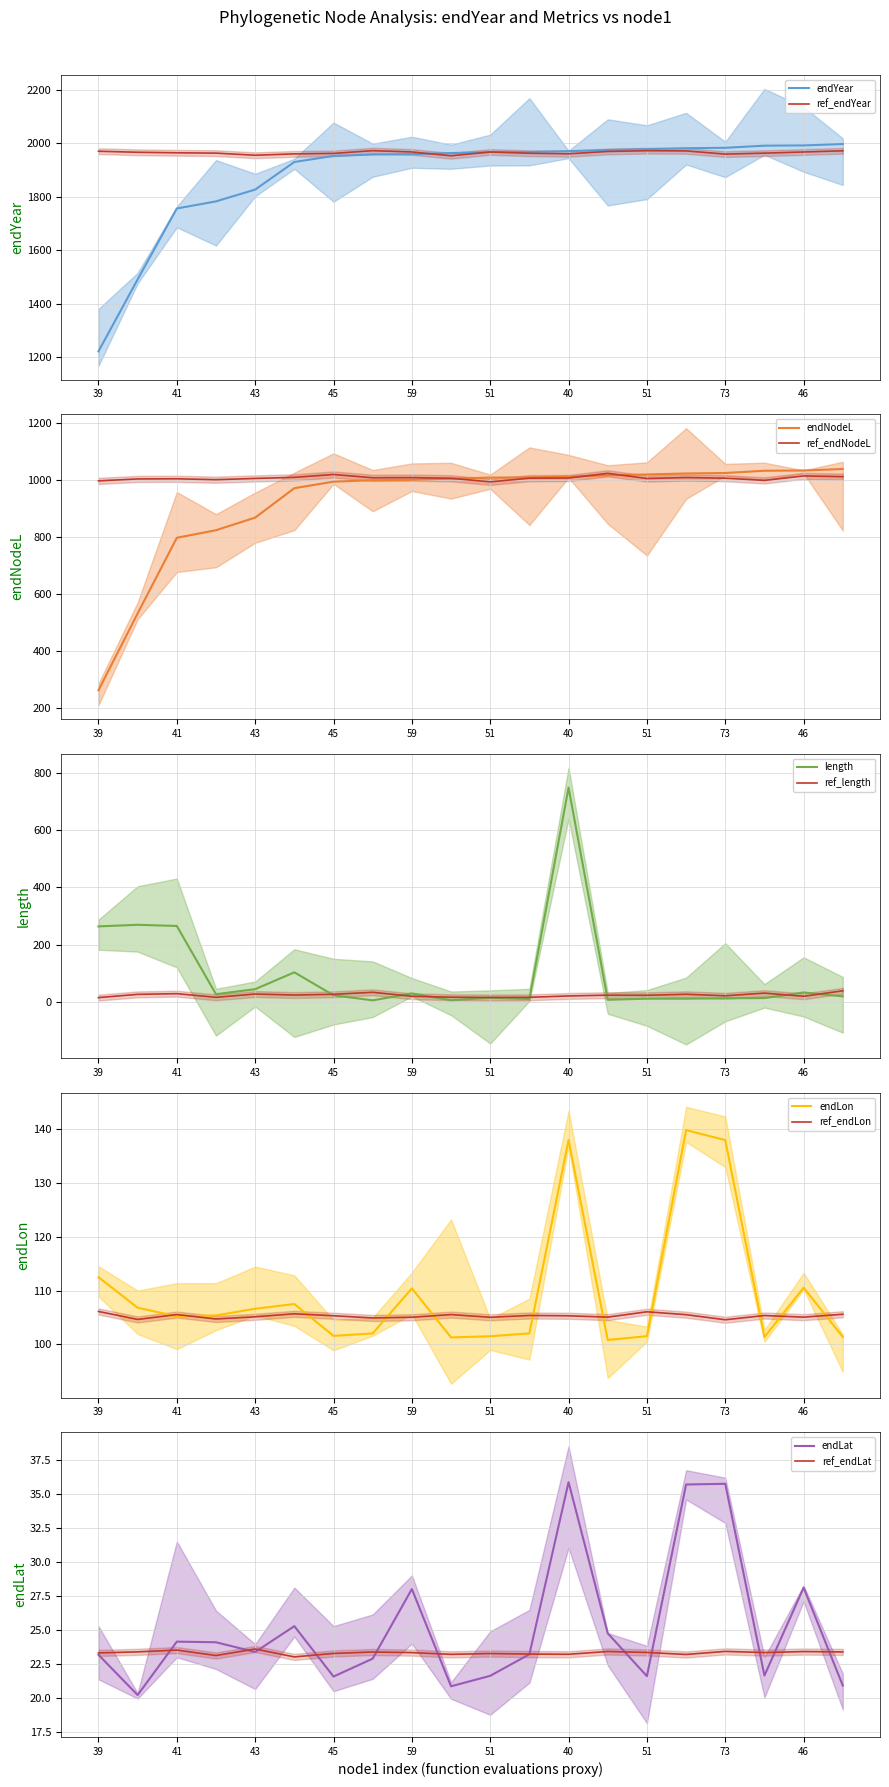

What is the average value of the endNodeL series?

923.9